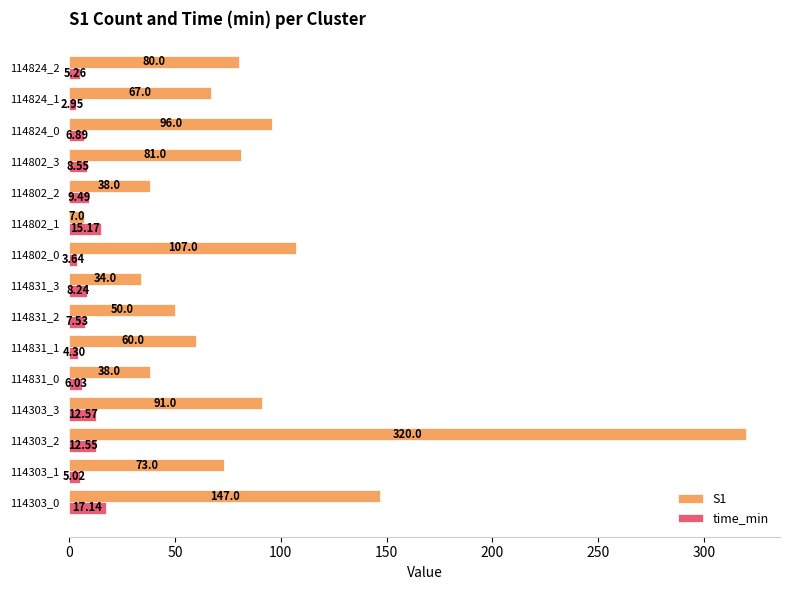

Which series changed the most between 114802_2 and 114824_0?

S1